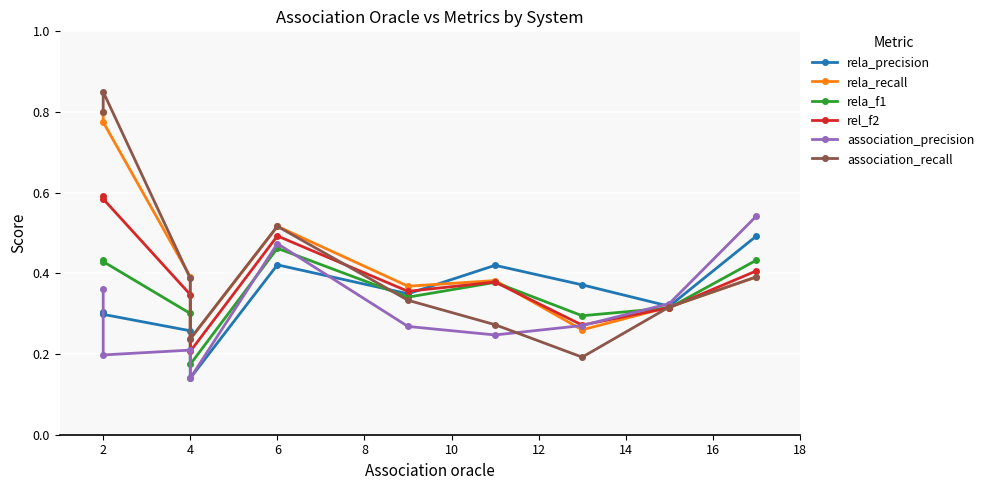

What is the value of the association_precision point at the 6th from the left?

0.3